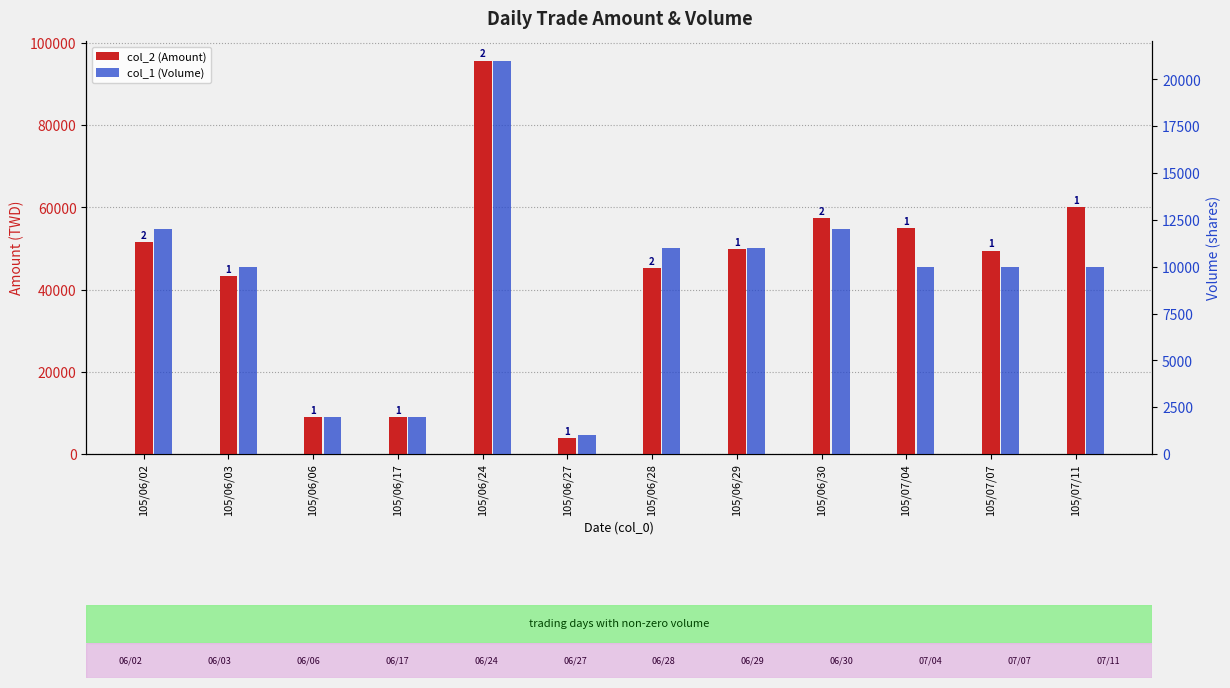

How many data points in col_2 (Amount) are above 49830?

5